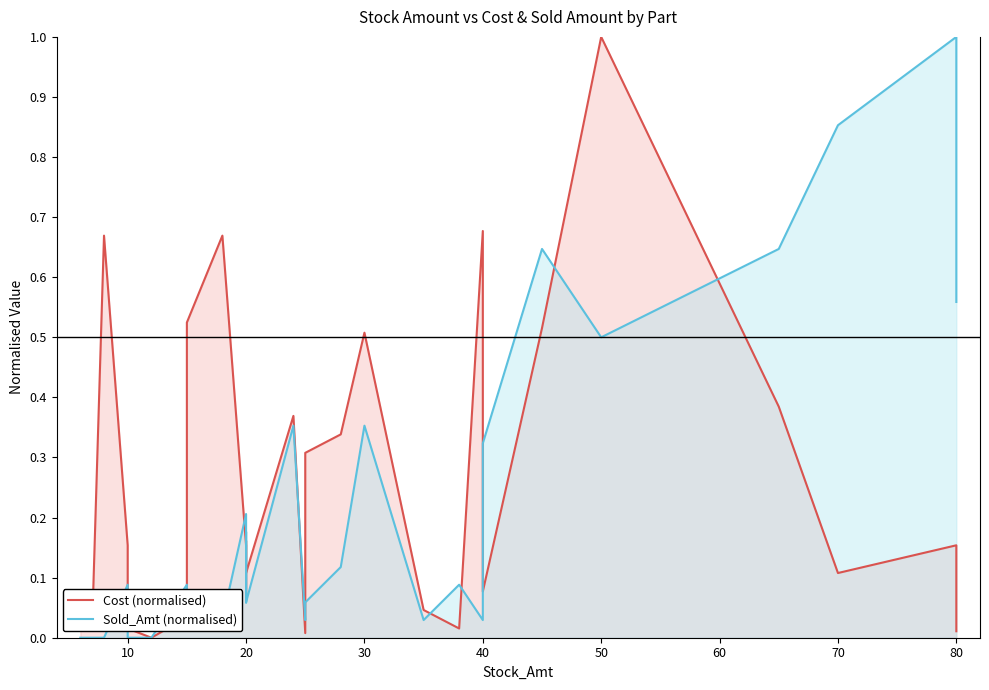

What is the greatest value displayed?

1.0